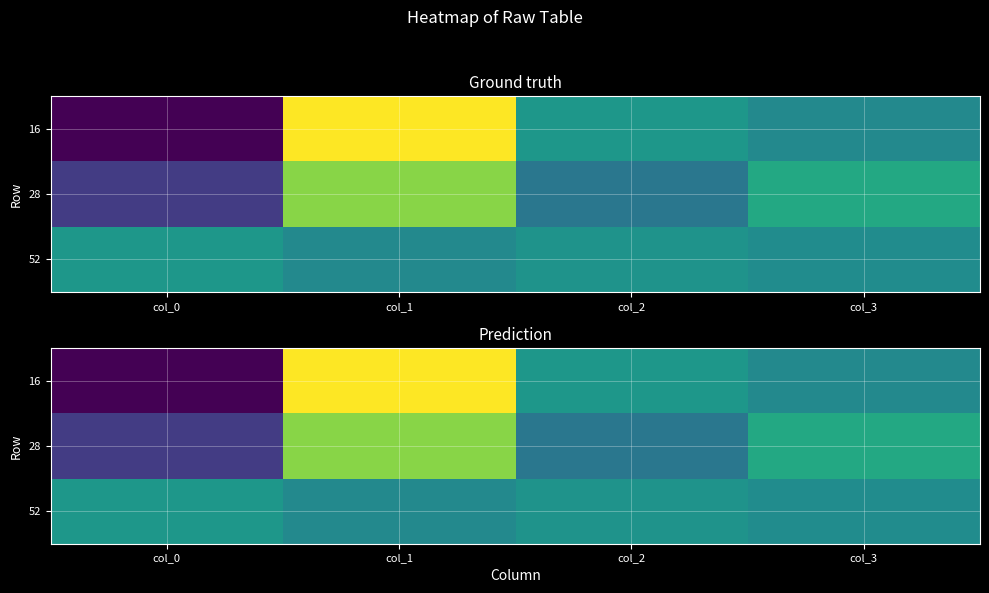

What value does the 52 series have at col_1?

48